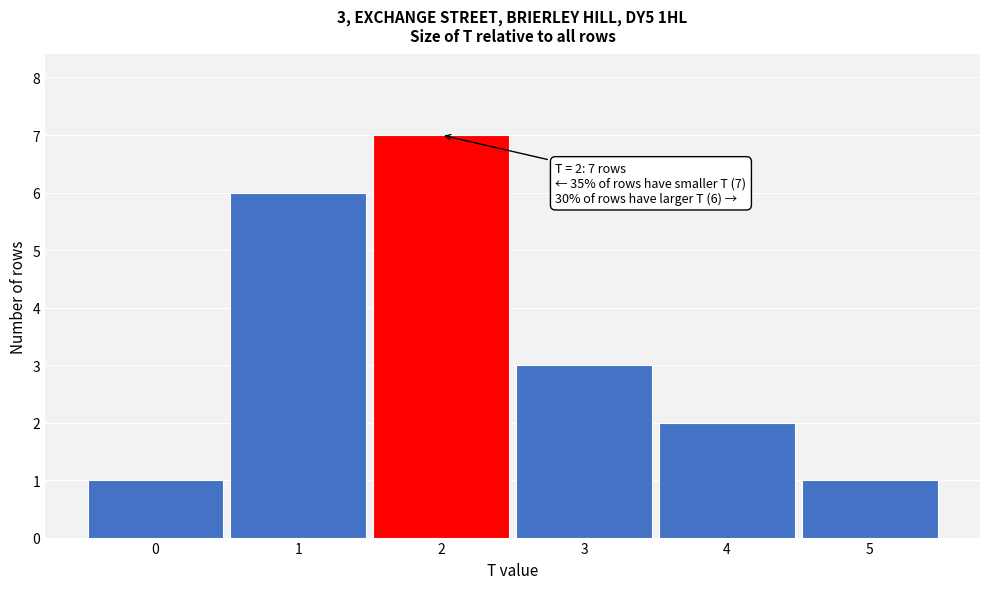

Reading left to right, extract all data points from this chart.

1	6	7	3	2	1